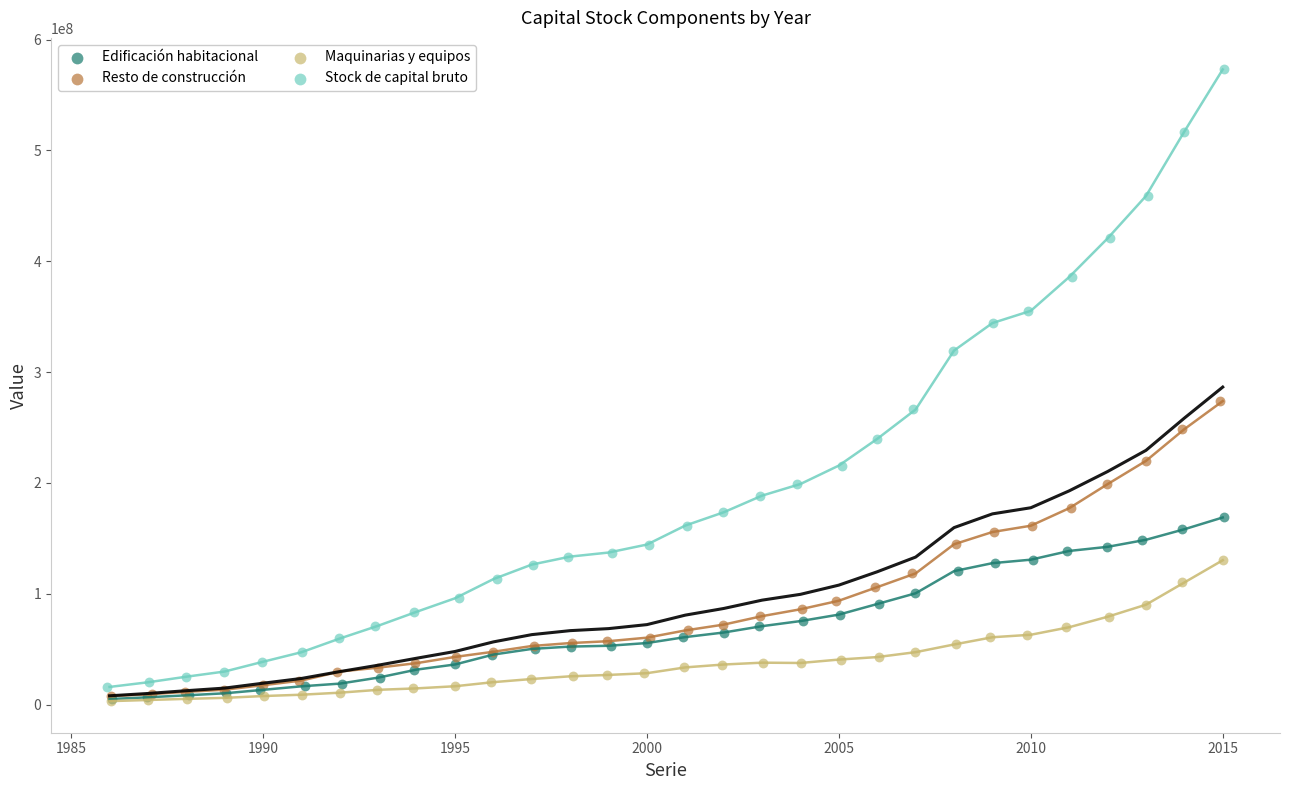

Which series has the widest spread of Y values?

Stock de capital bruto